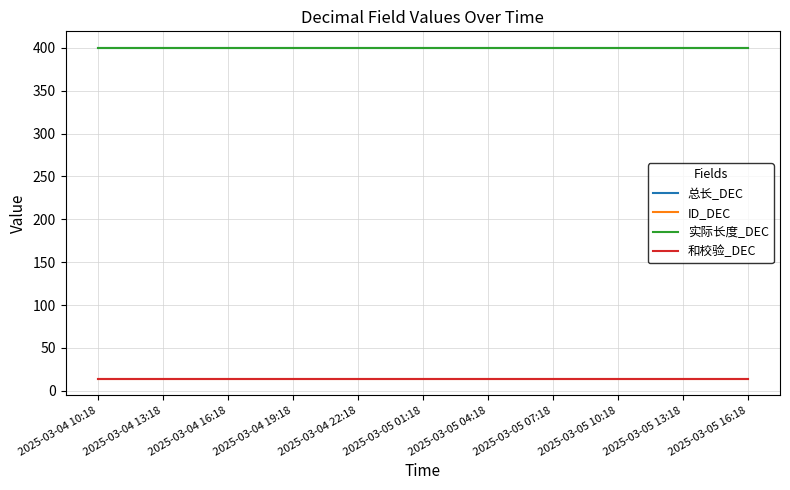

Does the chart display data point markers on the line(s)?

No